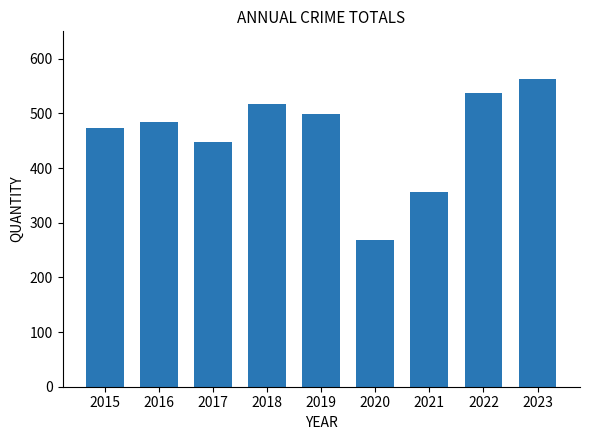

The value at 2016 is 485. True or false?

True